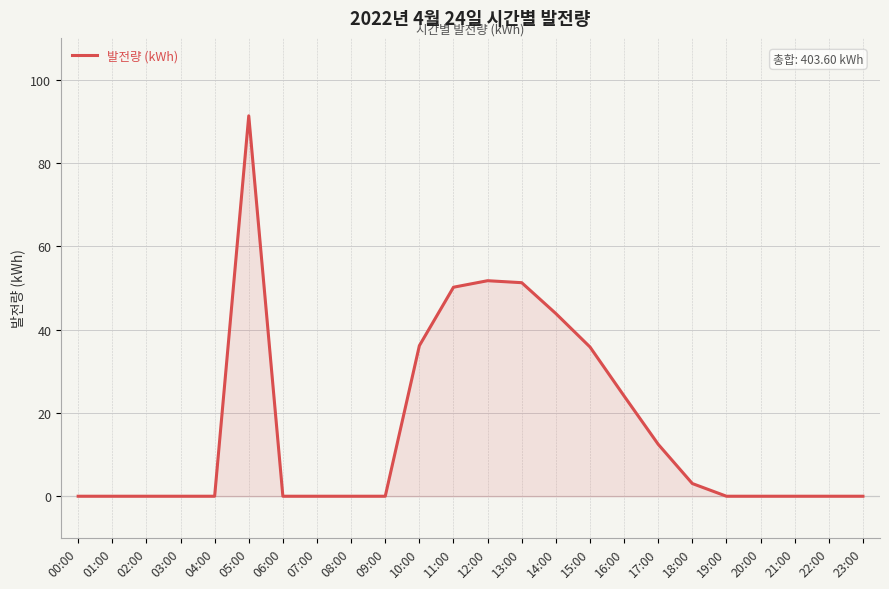

Which has a higher value, 10:00 or 05:00?

05:00